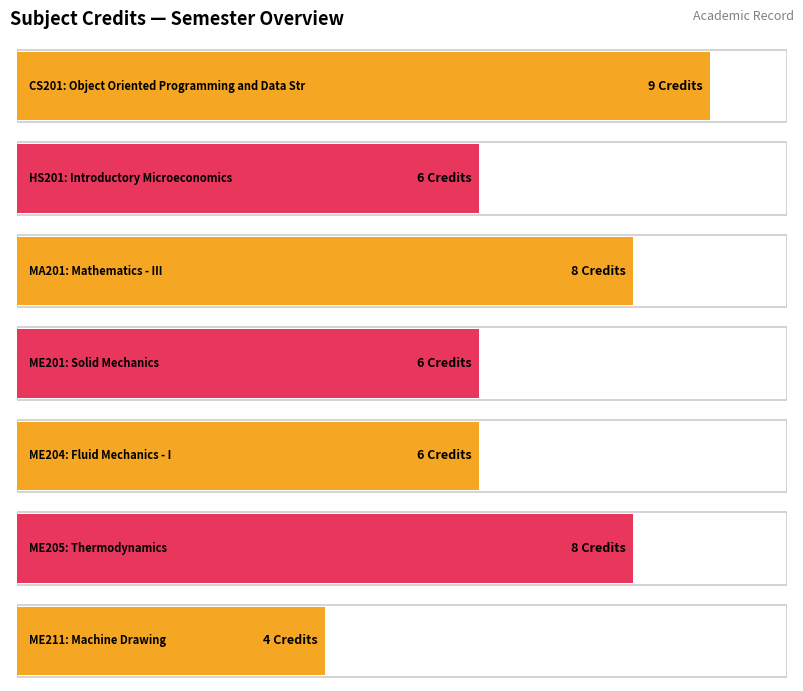

What is the difference between the values at CS201 and ME204?

3